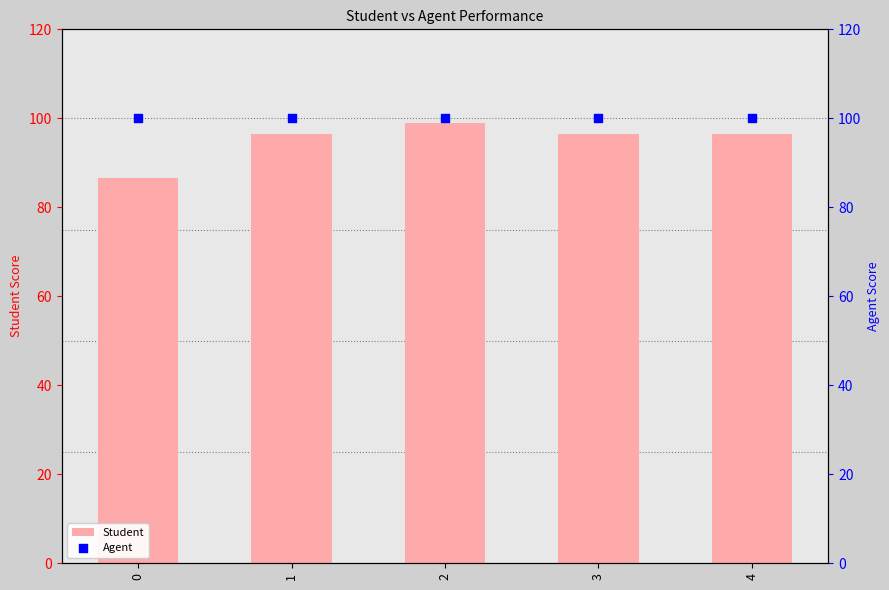

Is the value of Student at 4 greater than the value of Agent at 3?

No